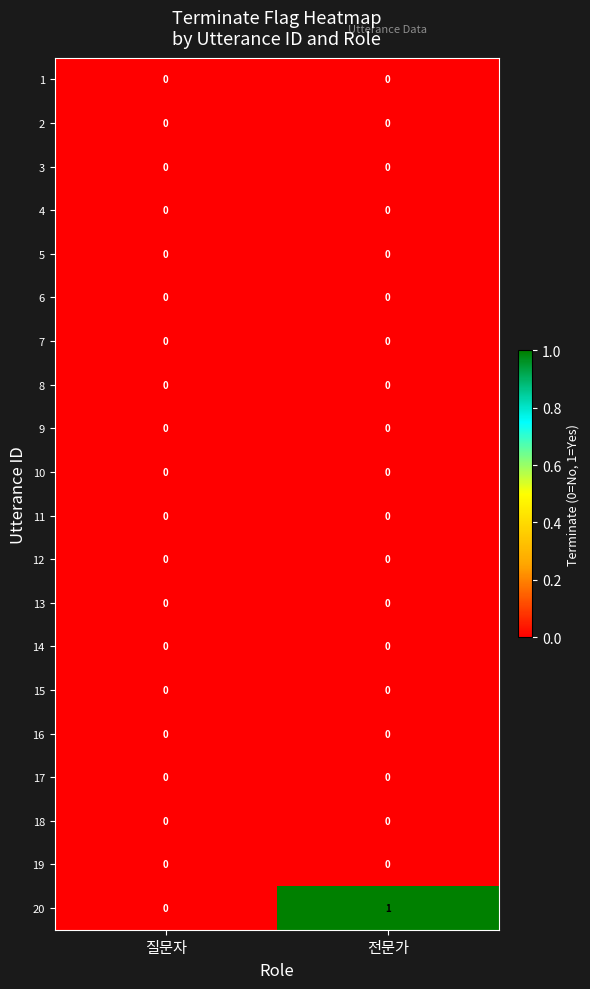

What is the total value across all series at 전문가?

1